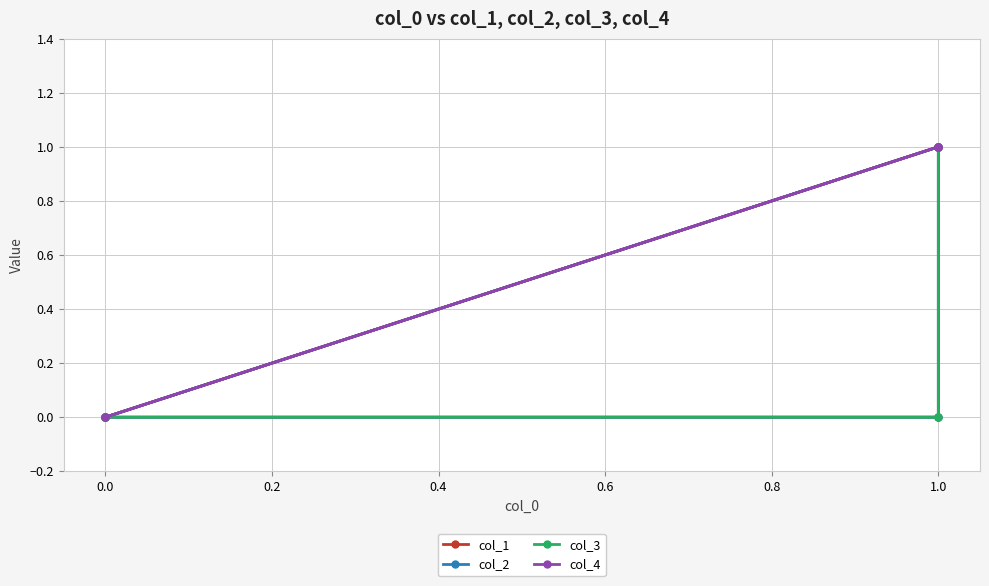

Reading left to right, list all the values displayed in this chart.

col_1: 1	0	0	0	1
col_2: 1	0	0	0	1
col_3: 1	0	0	0	1
col_4: 1	1	0	0	1